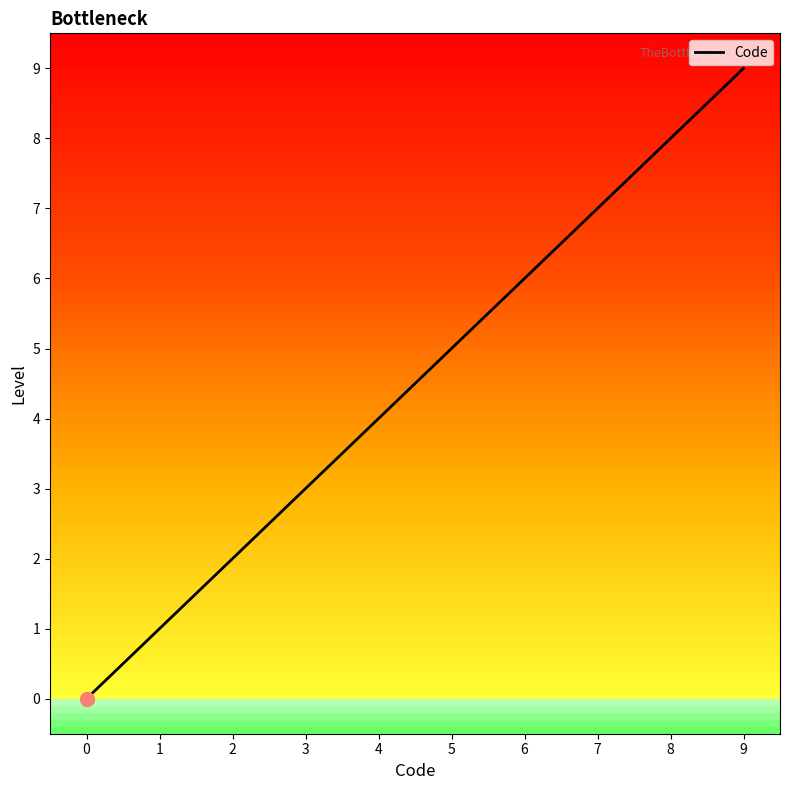

How many positive values are there?

8